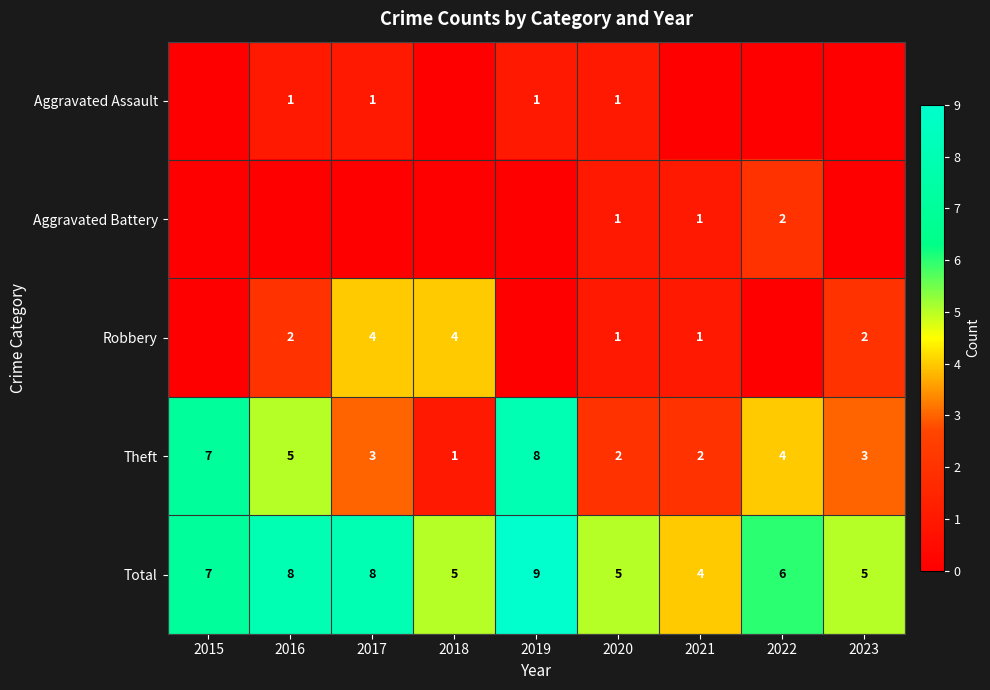

The Robbery series shows 0 at 2023. True or false?

False